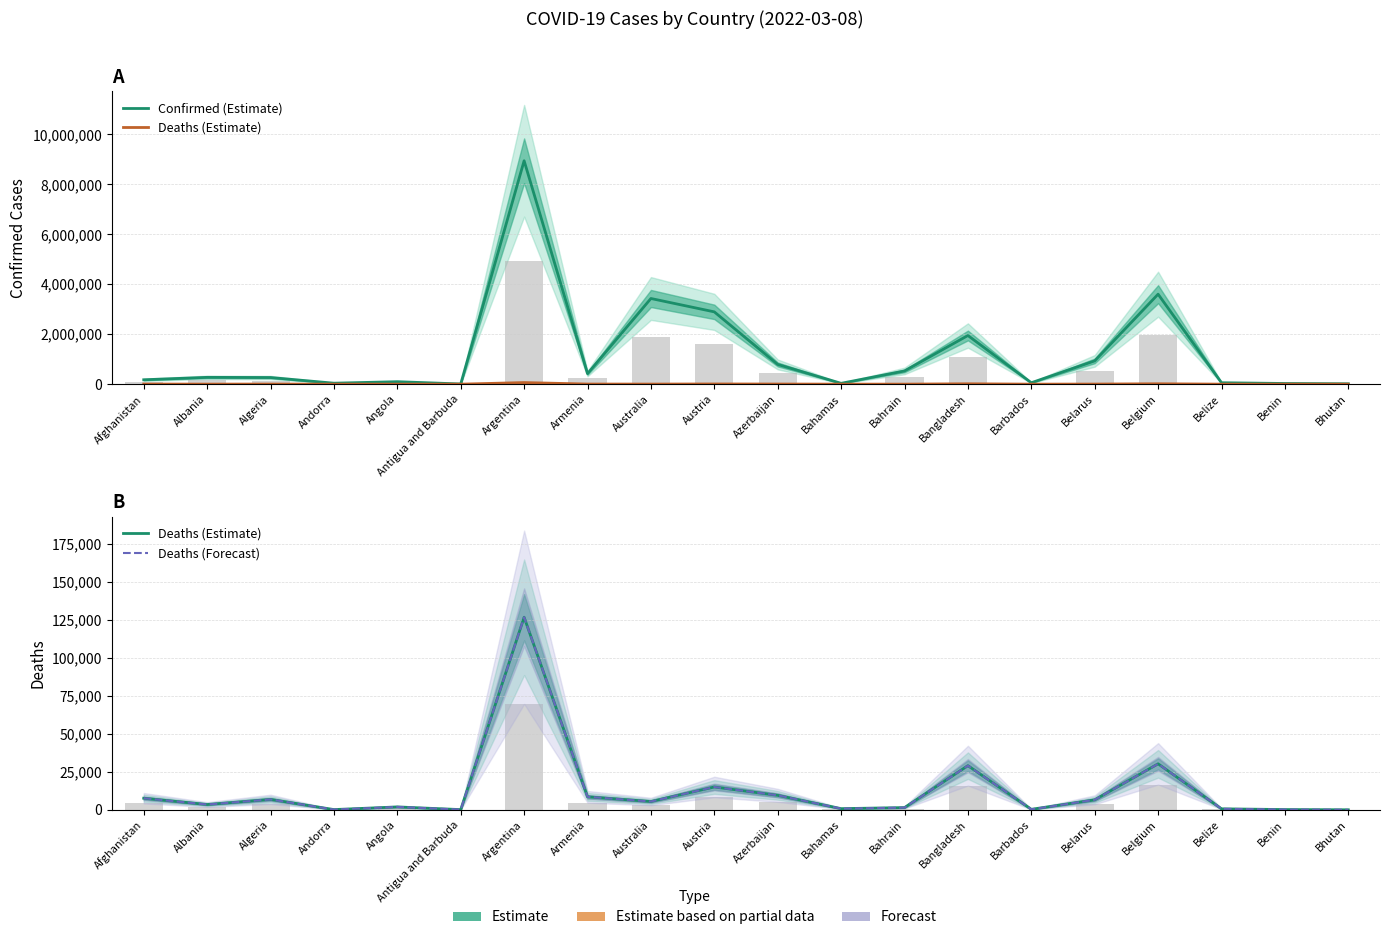

What is the lowest value of the Confirmed (Estimate) series?

7455